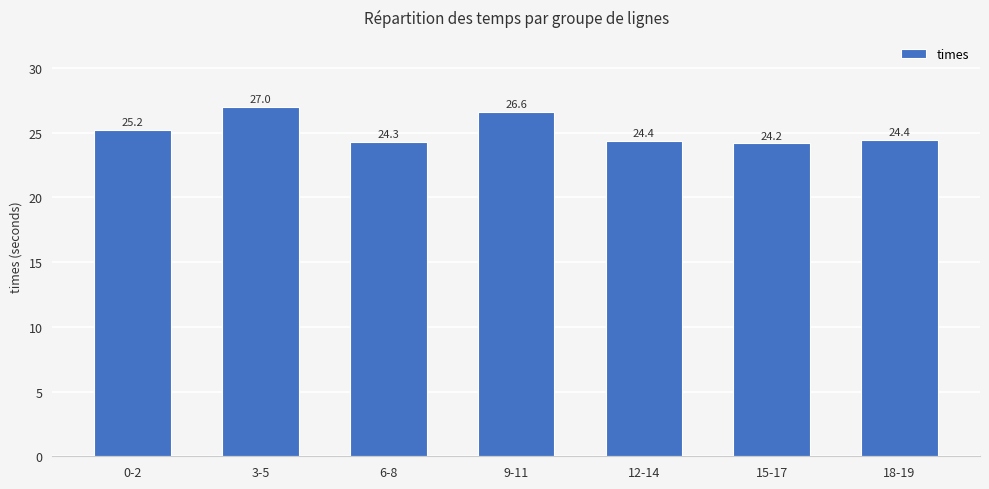

The value at 9-11 is 38.2. True or false?

False